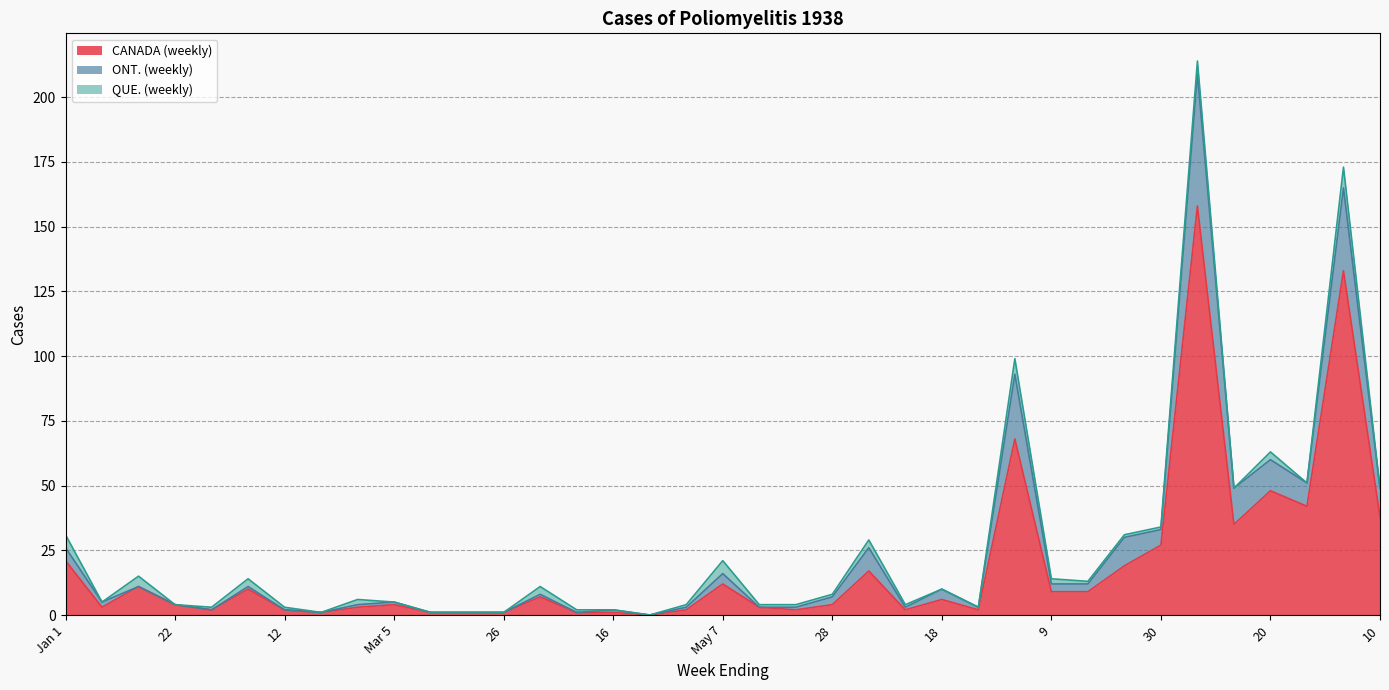

At which label does CANADA (weekly) reach its minimum?

23